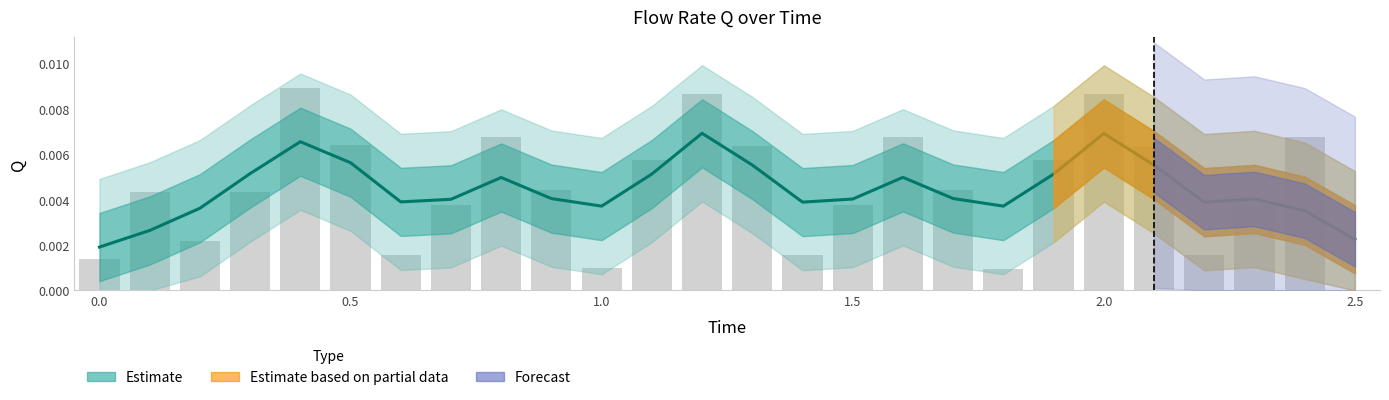

How many positive values are there?

25